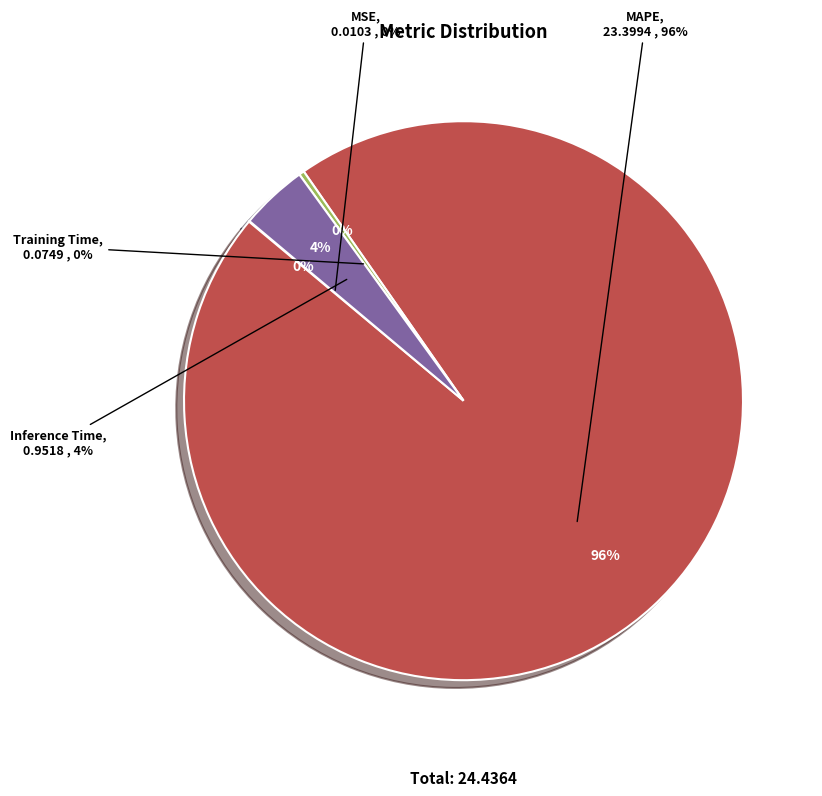

Is it true that MSE is 0% of the pie?

True